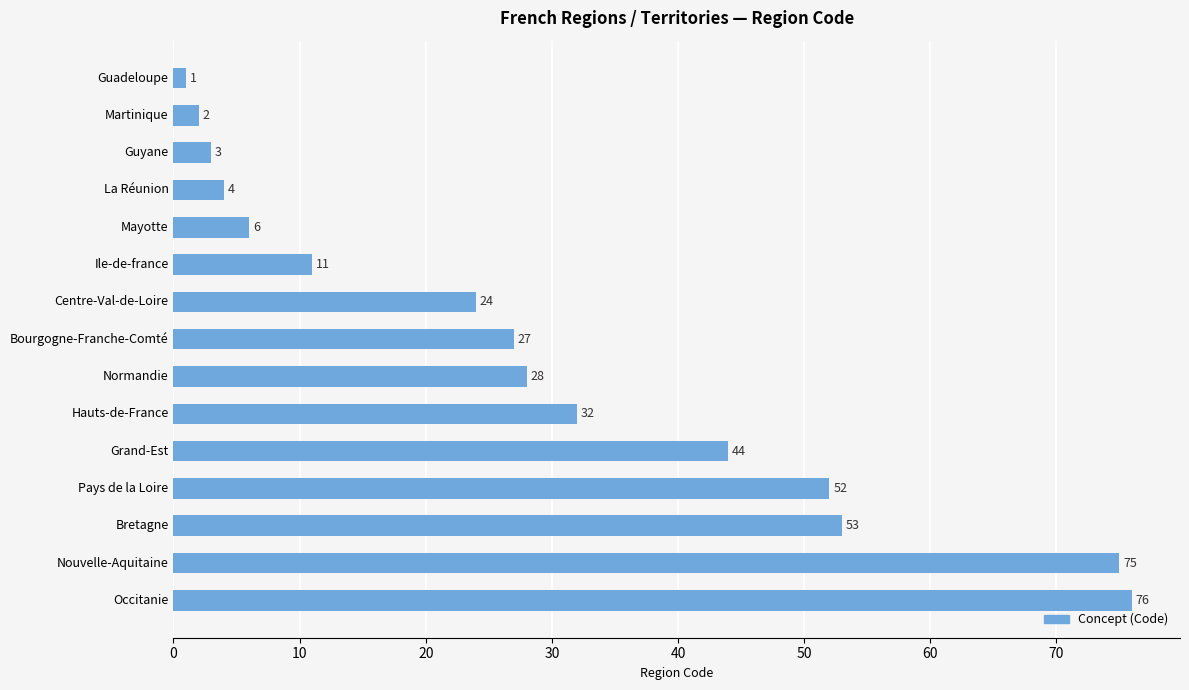

The chart shows a value of 1 at Guadeloupe. True or false?

True